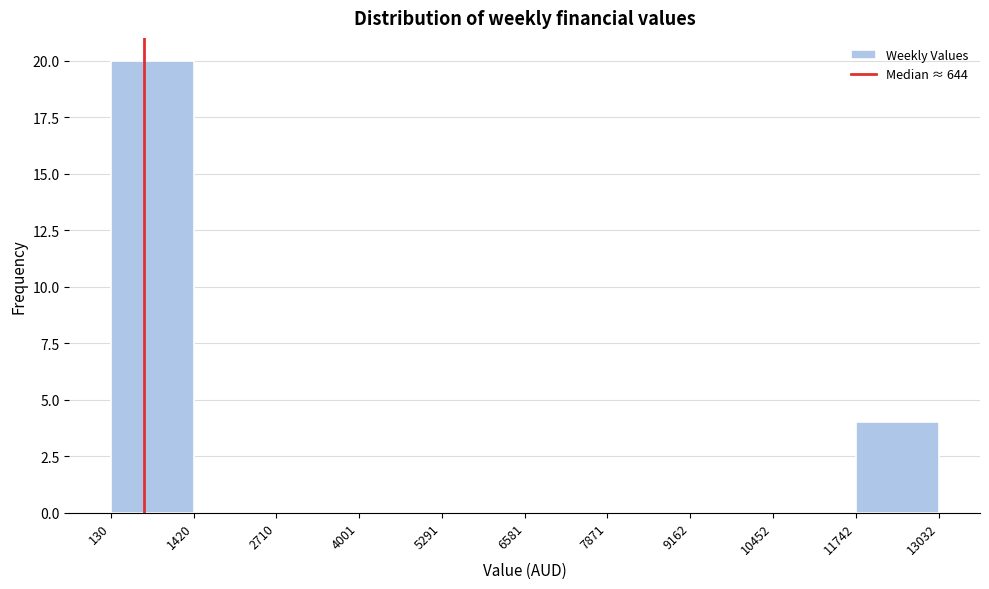

Reading left to right, list every bar in this chart as the range it spans on the x-axis followed by its height. The values are not printed on the chart, so give them approximately, as read against the axis.

130 to 1420: 20
1420 to 2710: 0
2710 to 4001: 0
4001 to 5291: 0
5291 to 6581: 0
6581 to 7871: 0
7871 to 9162: 0
9162 to 10452: 0
10452 to 11742: 0
11742 to 13032: 4